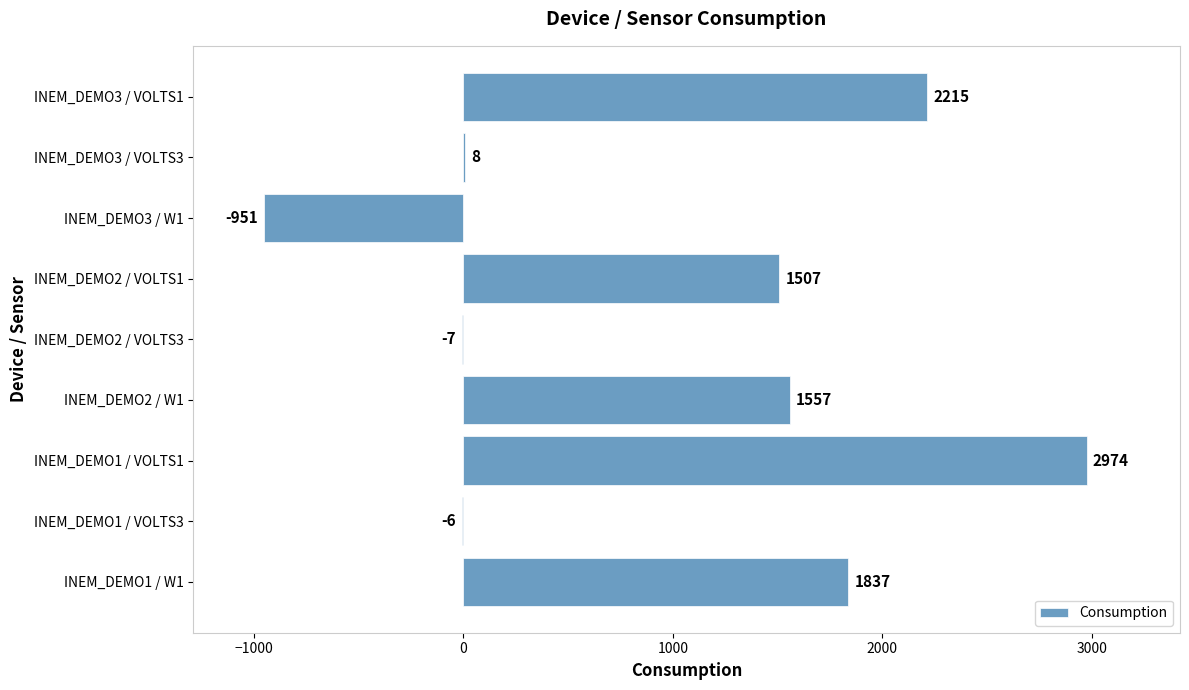

What is the sum of the values at INEM_DEMO1 / W1 and INEM_DEMO2 / W1?

3394